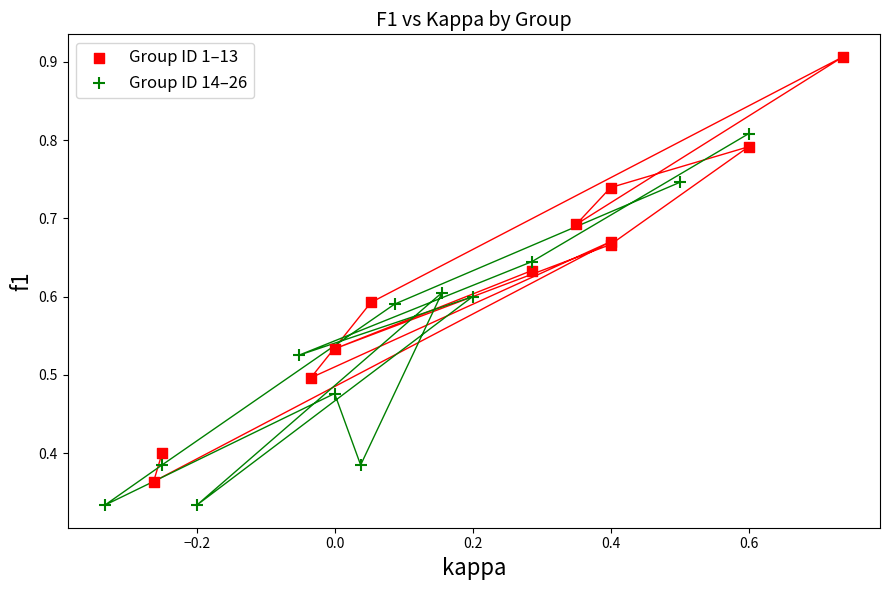

Which series has the widest spread of Y values?

Group ID 1–13